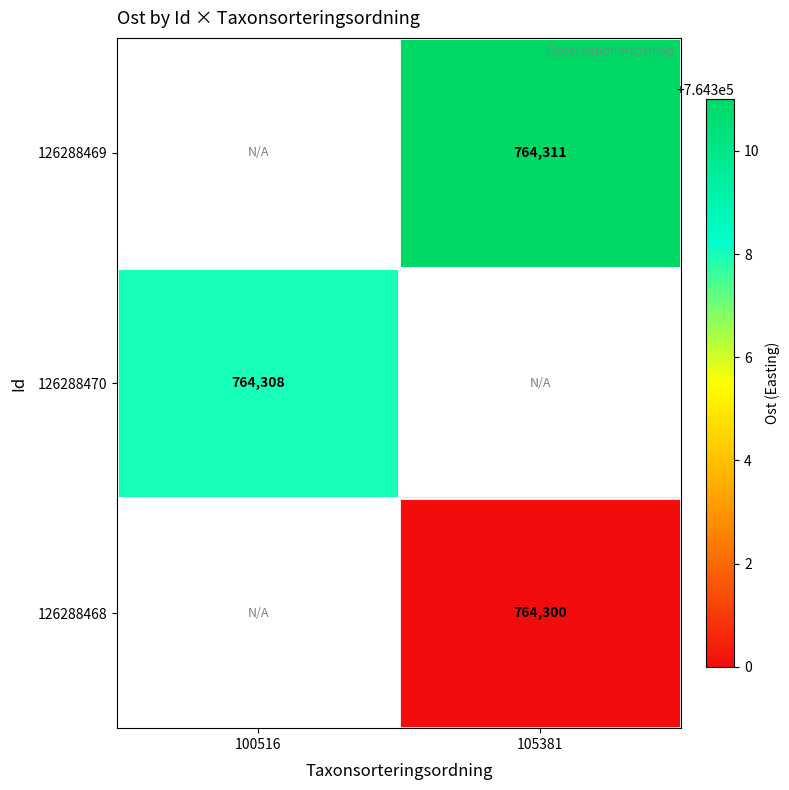

Is it true that 126288468 equals 273217 at 105381?

False